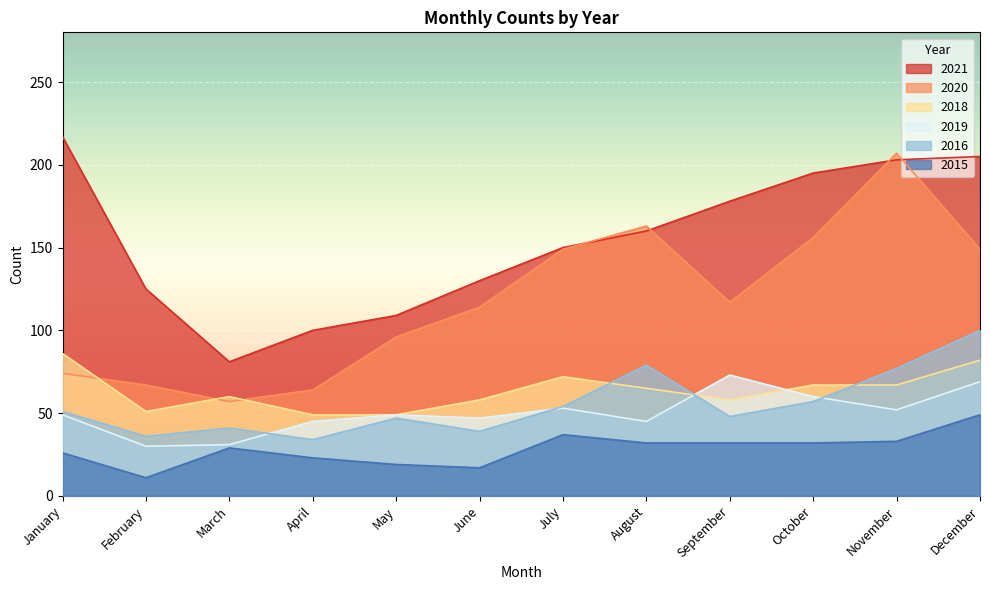

What is the smallest value displayed?

11